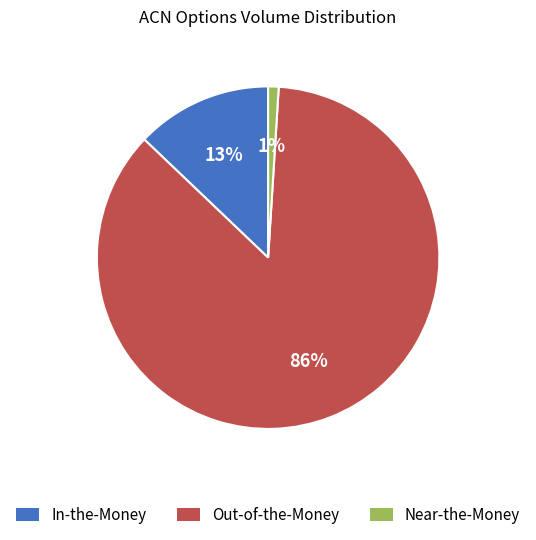

To the nearest percent, what is the average slice percentage?

33%